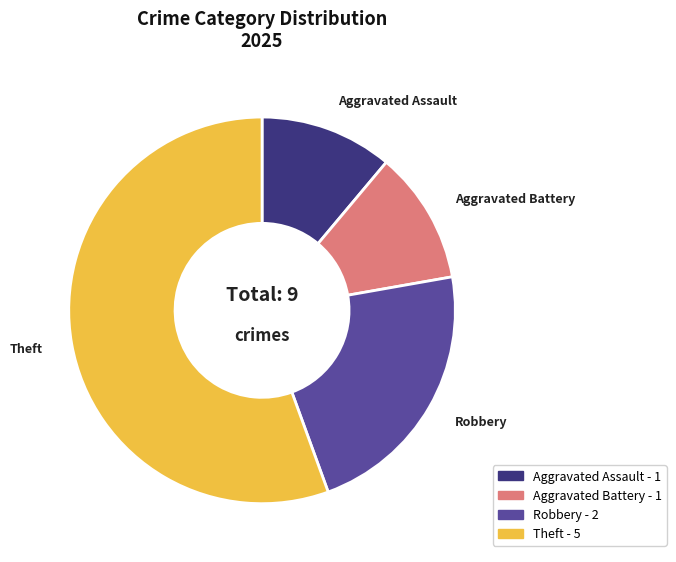

How many slices are in this pie chart?

4